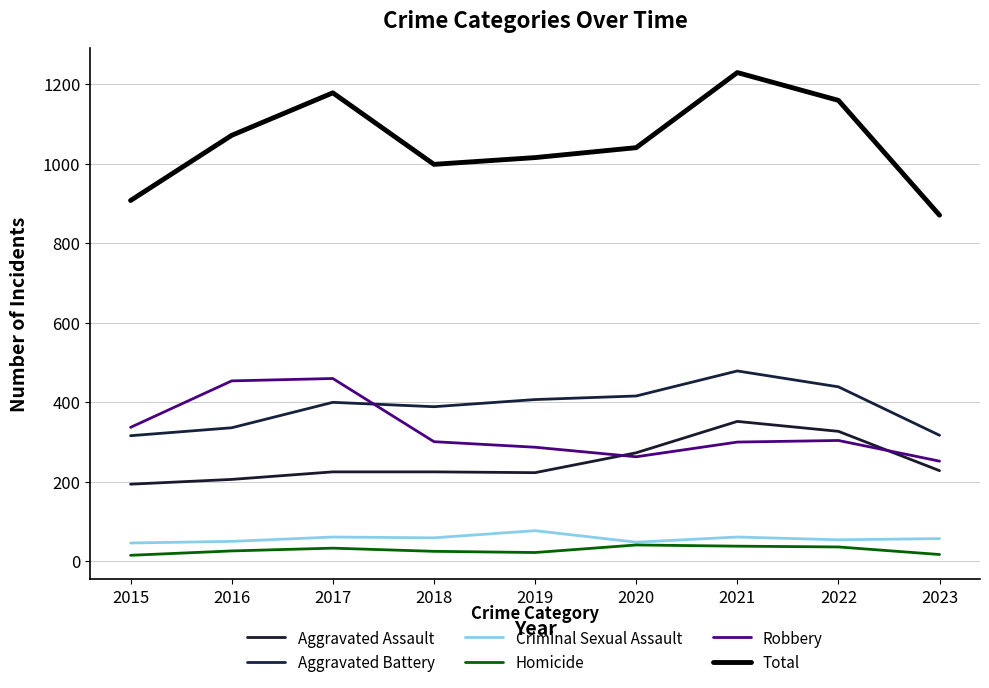

Rank the series at 2016 from highest to lowest value.

Total, Robbery, Aggravated Battery, Aggravated Assault, Criminal Sexual Assault, Homicide